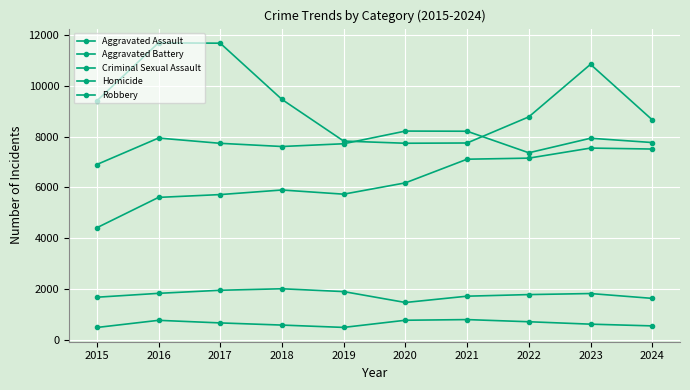

Where is the first local minimum for Aggravated Battery?

2018